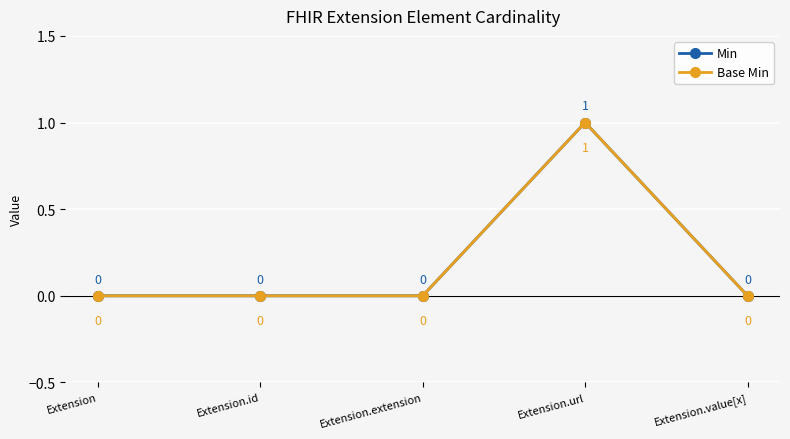

Is this an area chart (filled region under the line)?

No